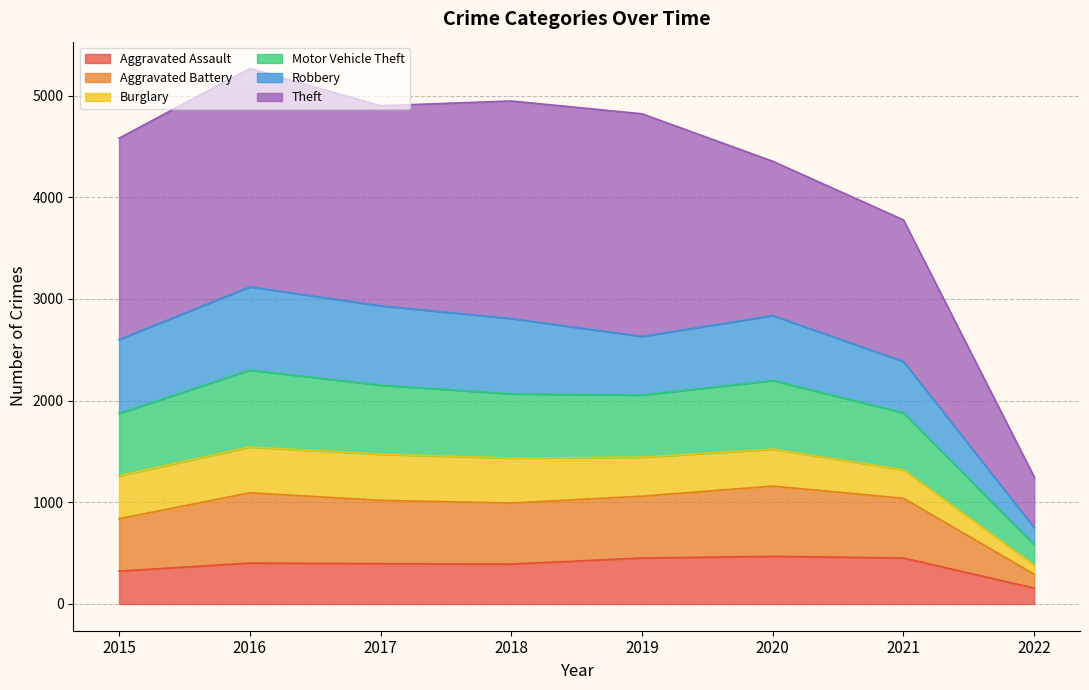

What is the highest value of the Aggravated Assault series?

468